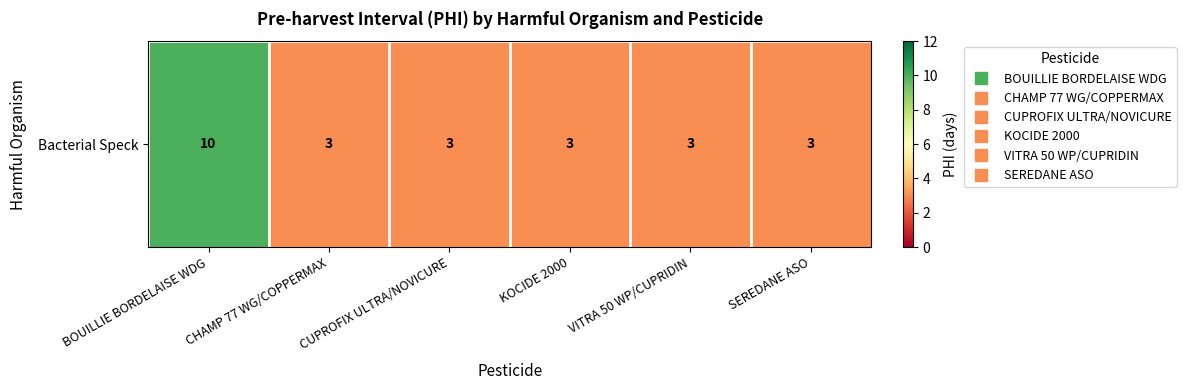

The chart shows a value of 3 at VITRA 50 WP/CUPRIDIN. True or false?

True